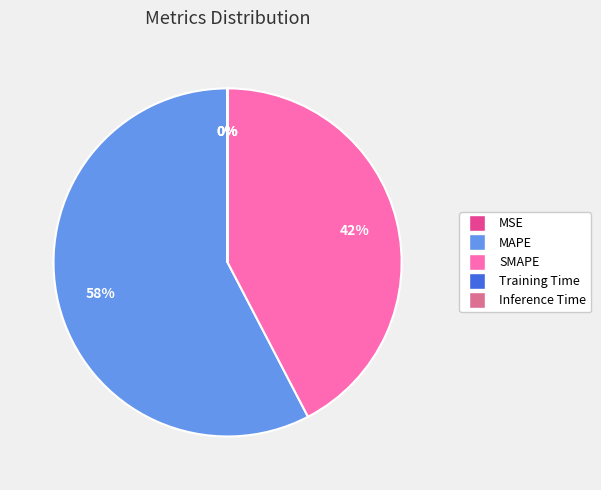

Does MAPE represent more than half of the total?

Yes